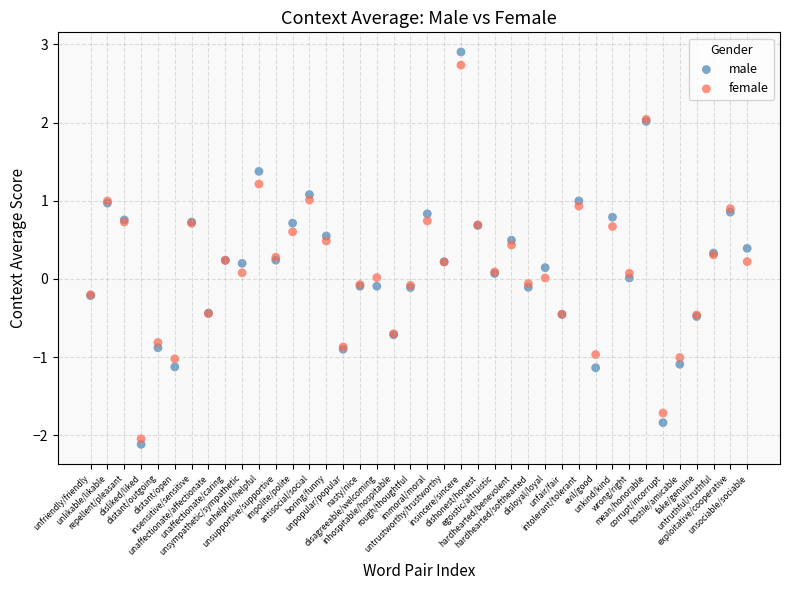

Which series reaches the minimum Y coordinate?

male